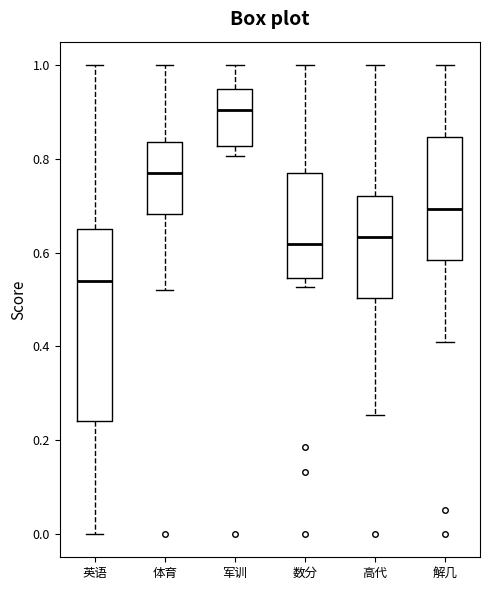

Which box's median line is the highest?

军训